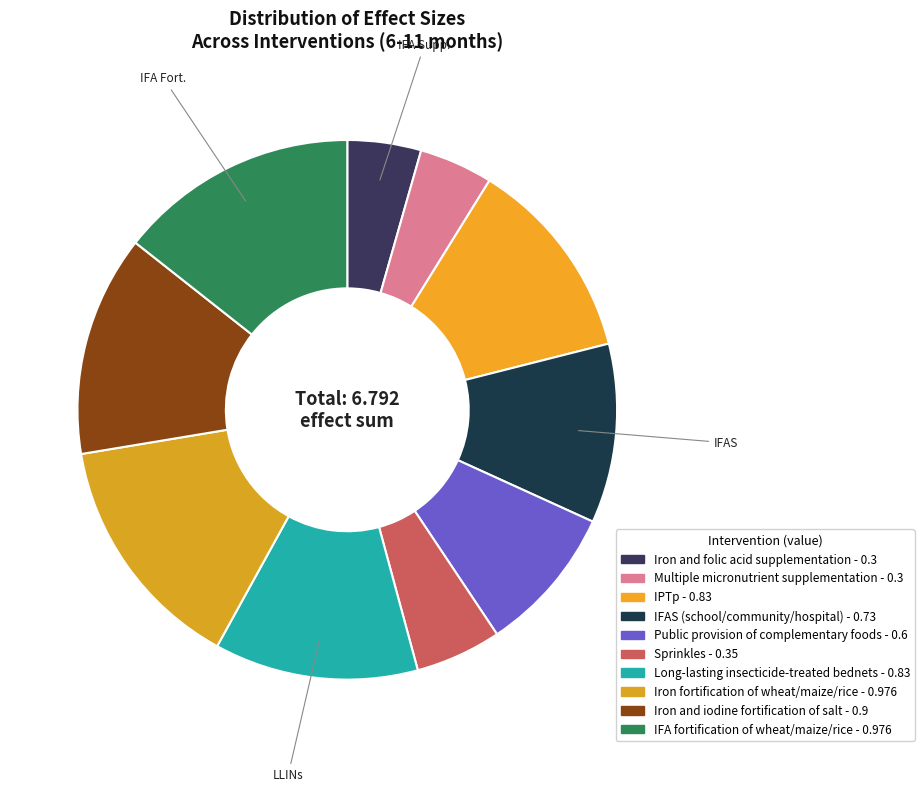

Count the number of slices in the pie.

10